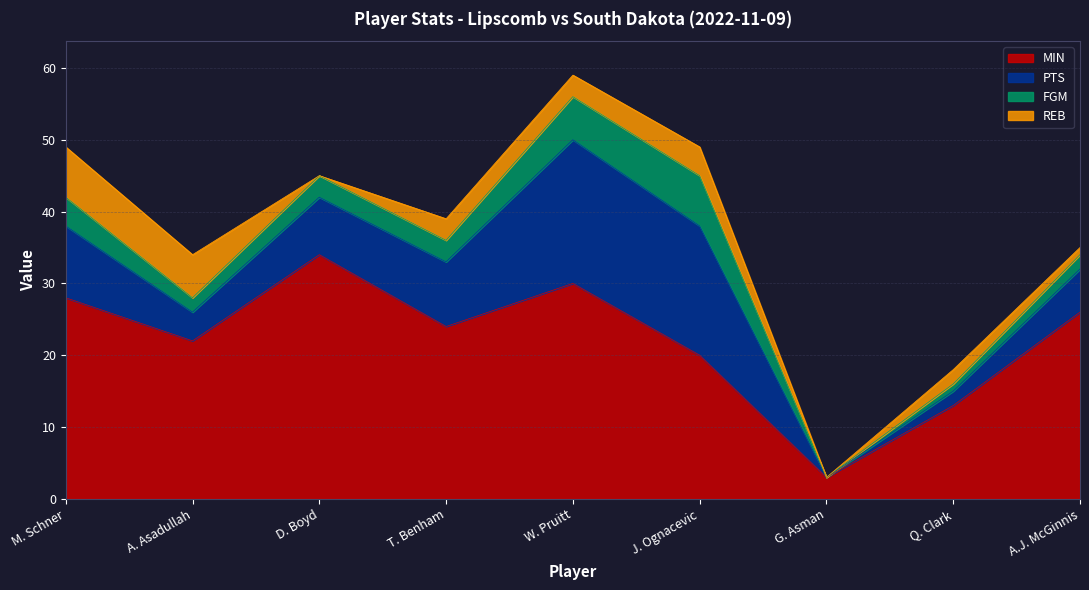

Which series has the widest spread of values?

MIN